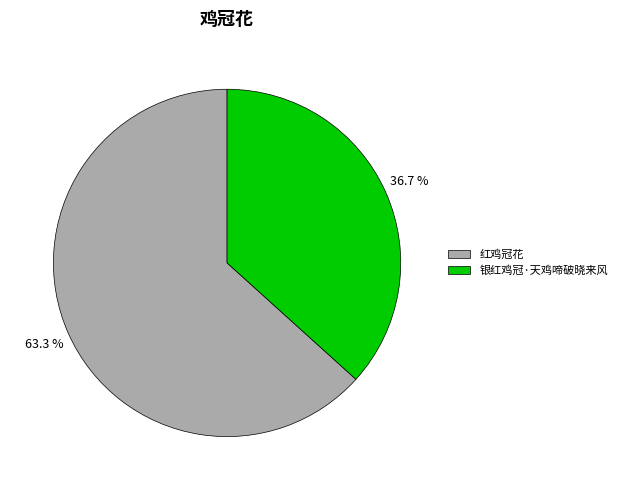

To the nearest percent, what percentage of the pie is 银红鸡冠·天鸡啼破晓来风?

37%